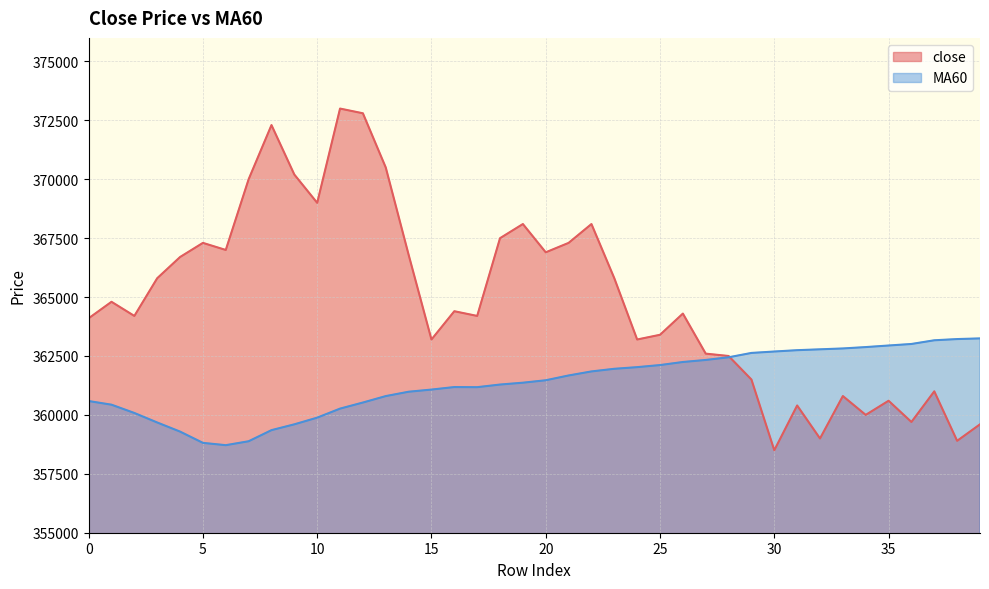

Is the value of close at 2 greater than the value of MA60 at 18?

Yes